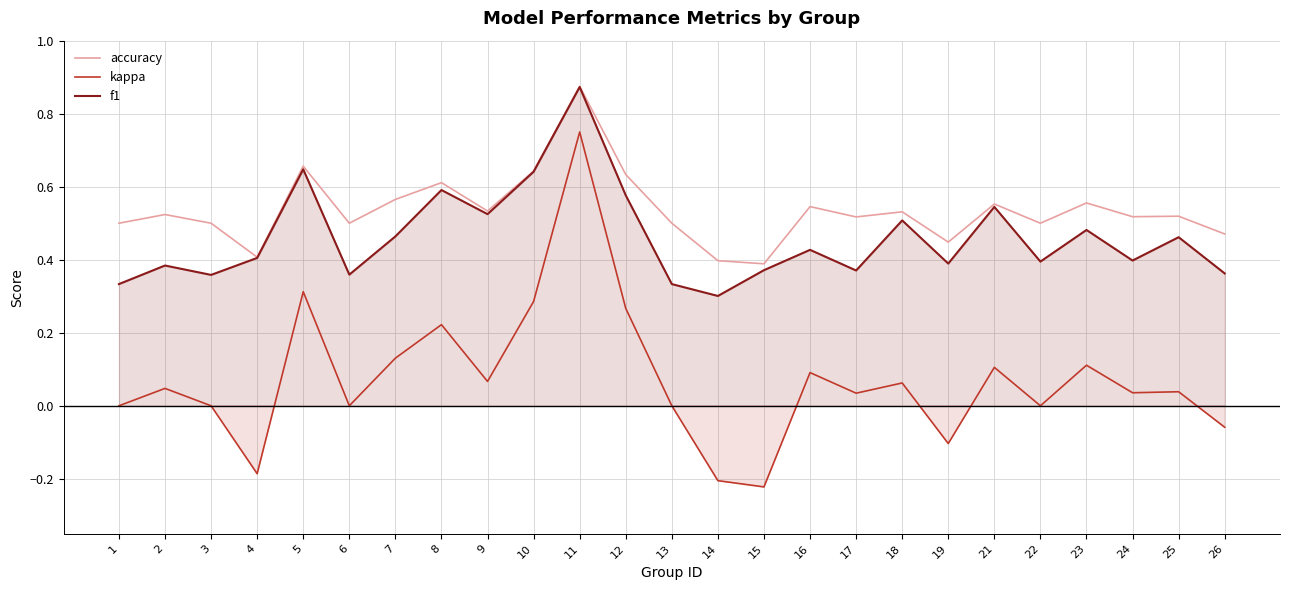

Which series changed the most between 3 and 18?

f1